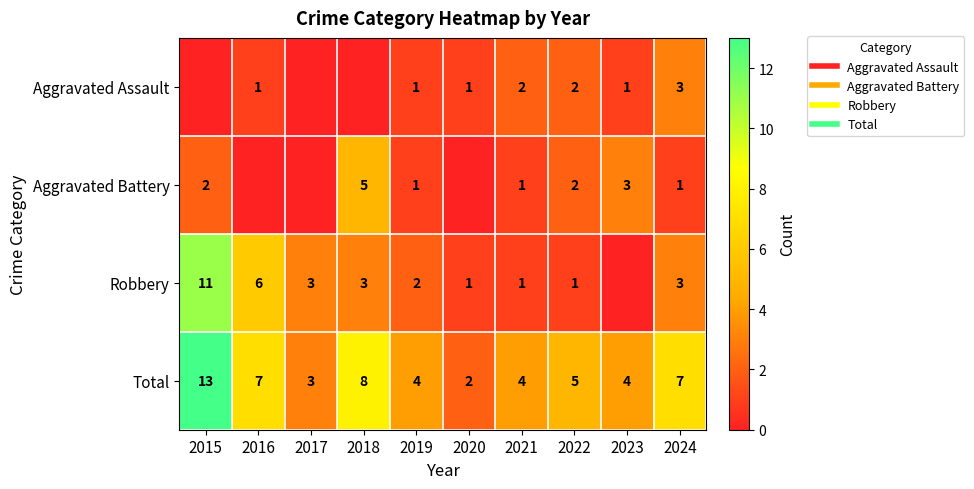

Count the Aggravated Assault values in the range 0 to 2.

9